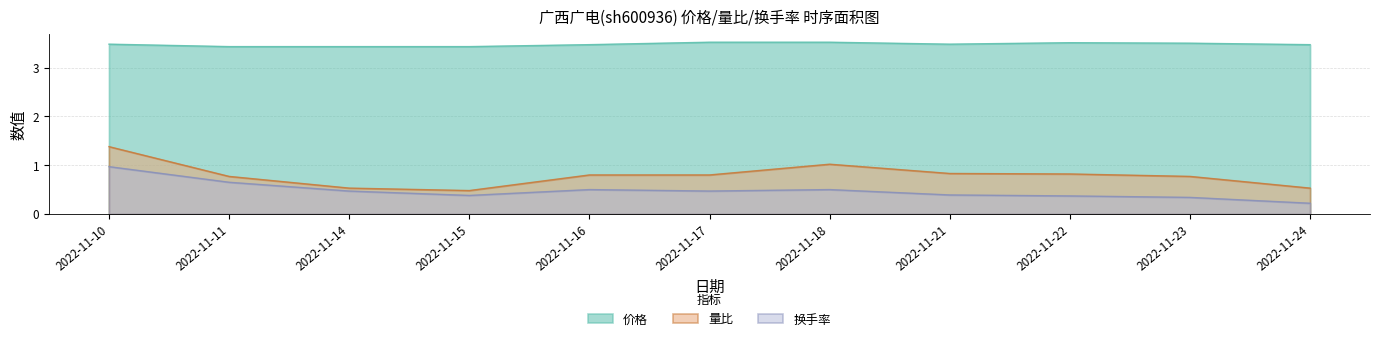

Which category has the lowest value across all series?

2022-11-24